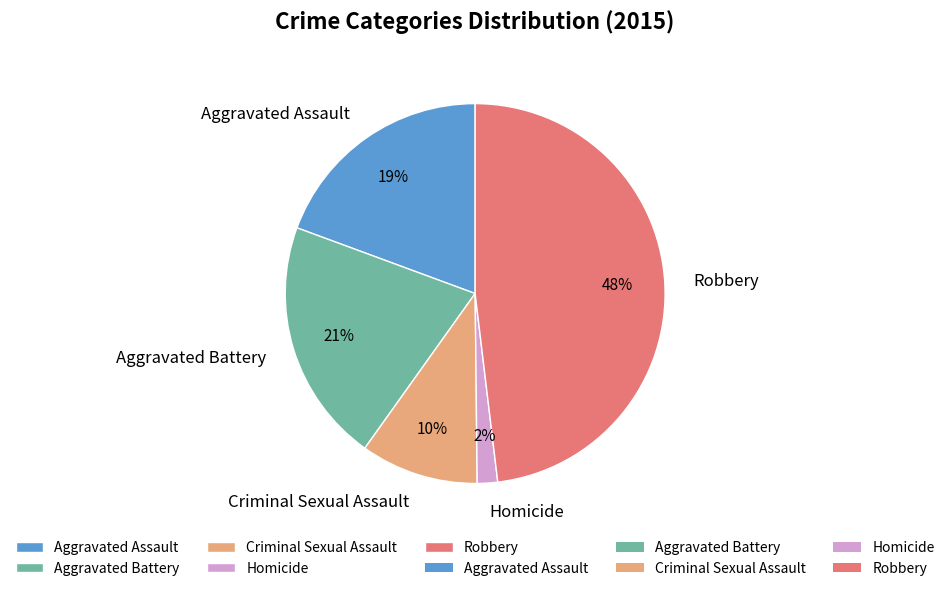

Which category has the smallest portion of the pie?

Homicide